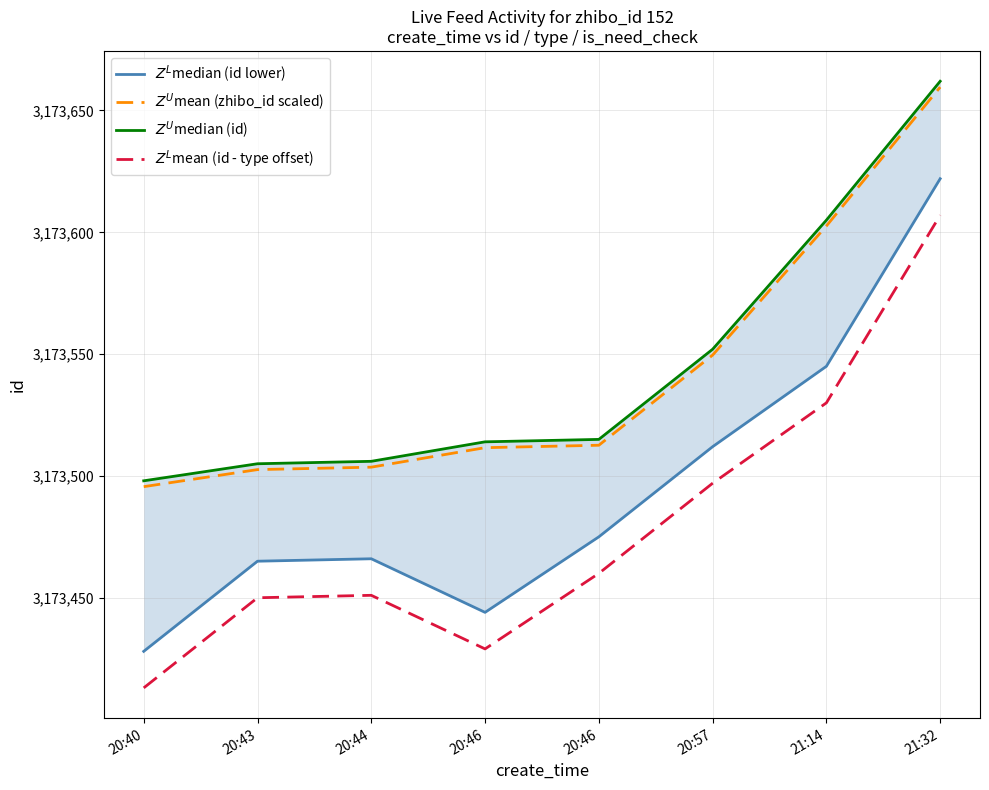

Which series has the largest total across all categories?

$Z^U$median (id)